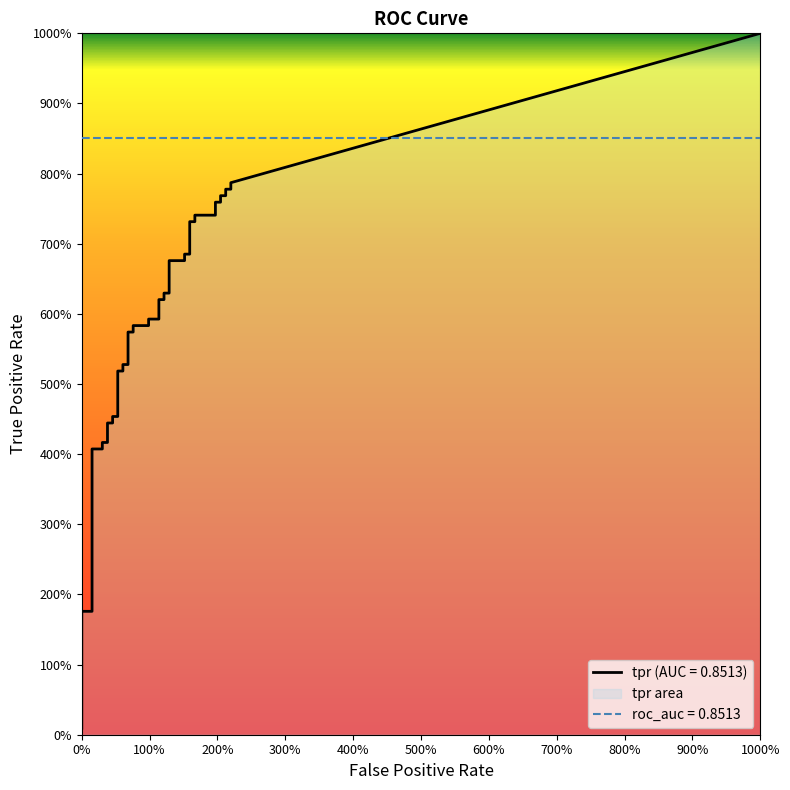

True or false: fpr has more than 2 interior local peaks.

False